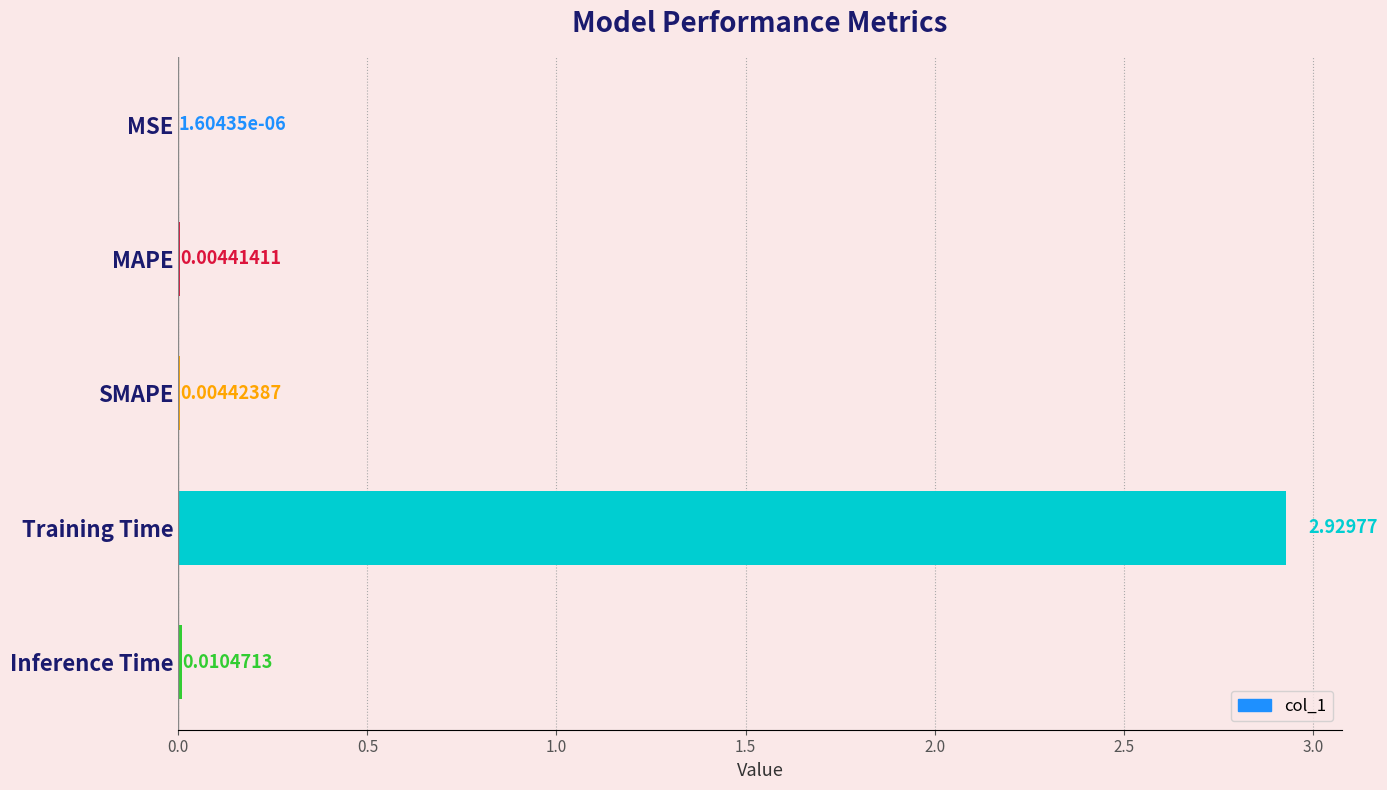

Between MSE and Training Time, which is larger?

Training Time